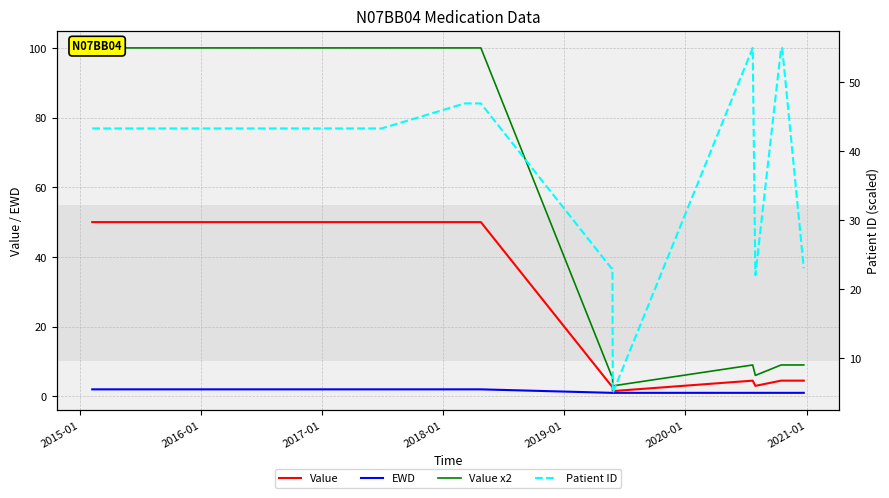

The value of Value x2 at 9 is 1.0. True or false?

False